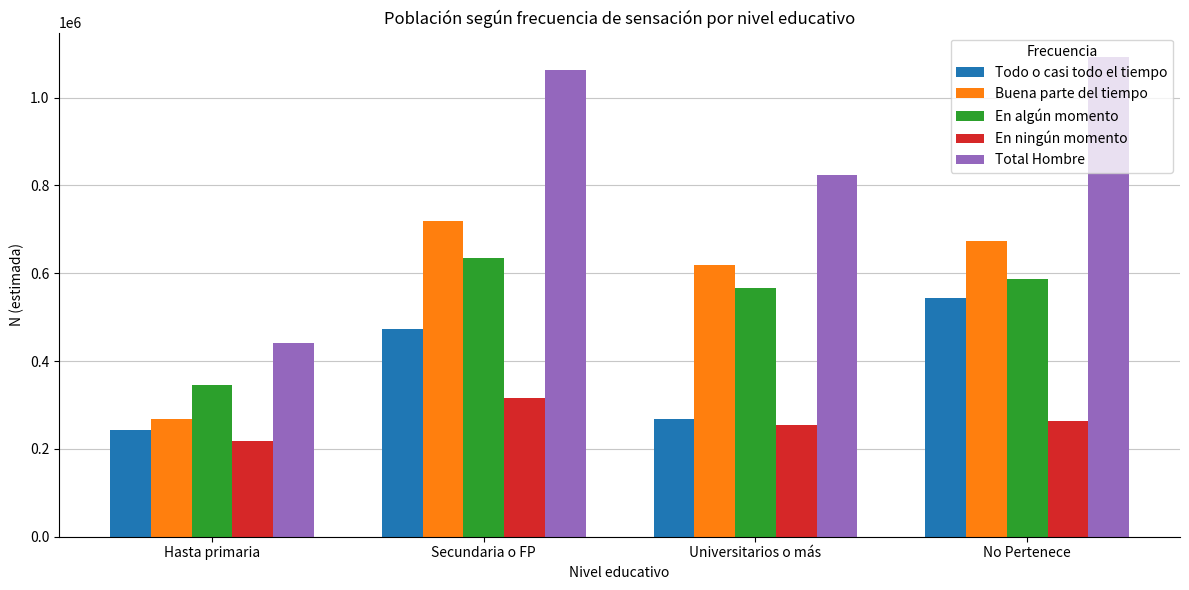

What is the sum of all En algún momento values?

2132863